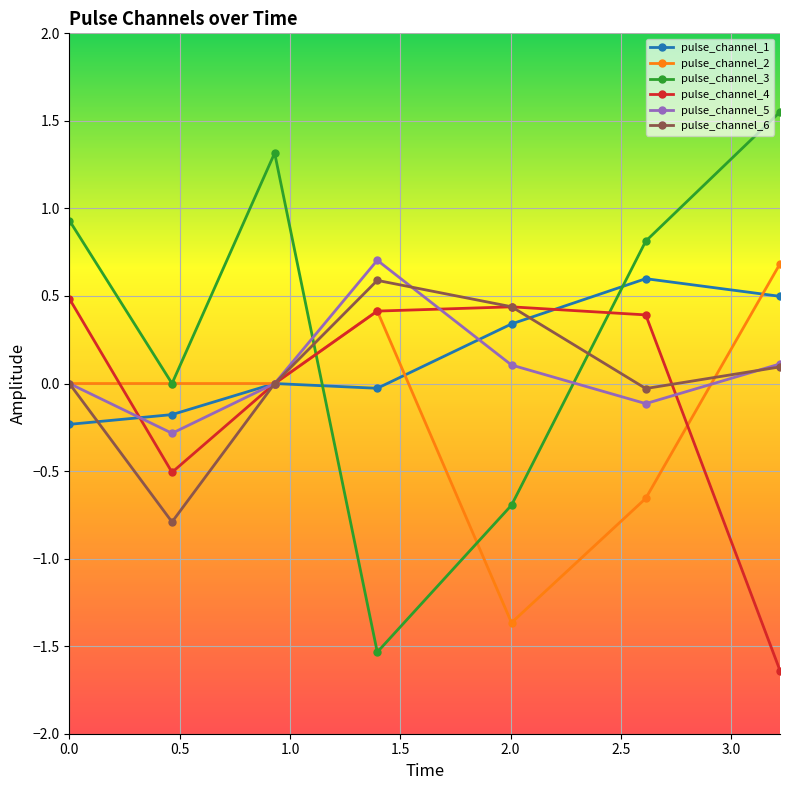

True or false: pulse_channel_4 has more than 0 interior local peaks.

True